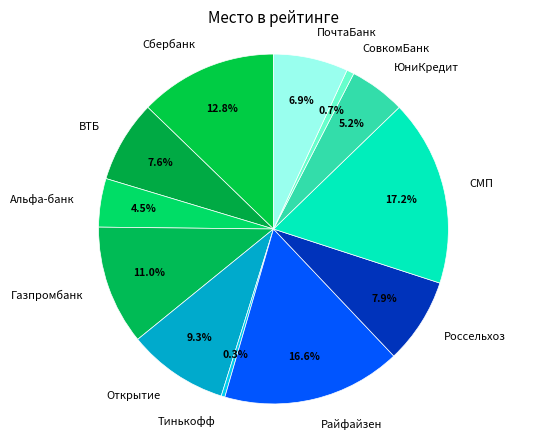

What is the largest slice in the pie chart?

СМП